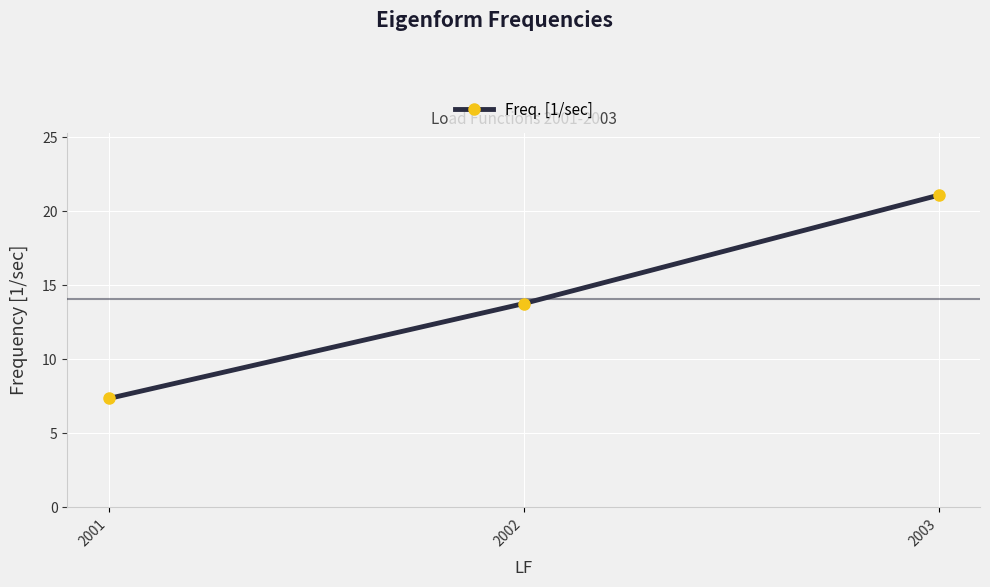

What is the difference between the maximum and second lowest values?

7.3